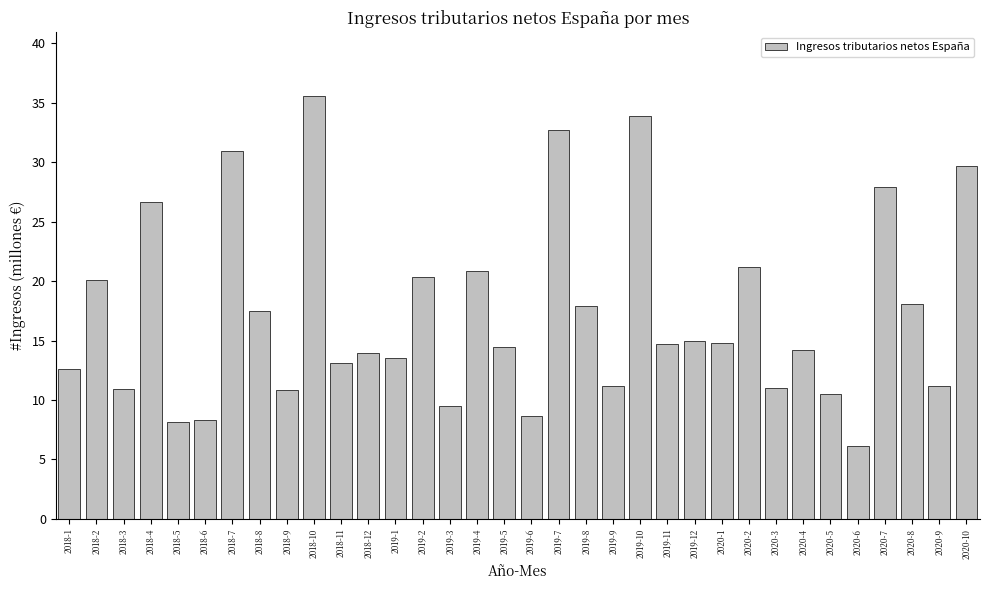

Are the bars horizontal?

No